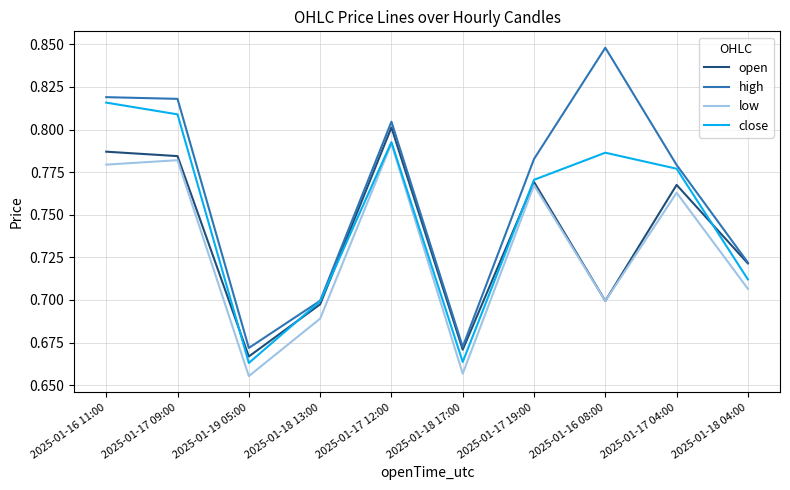

True or false: low has a value of 0.2 at 2025-01-17 19:00.

False